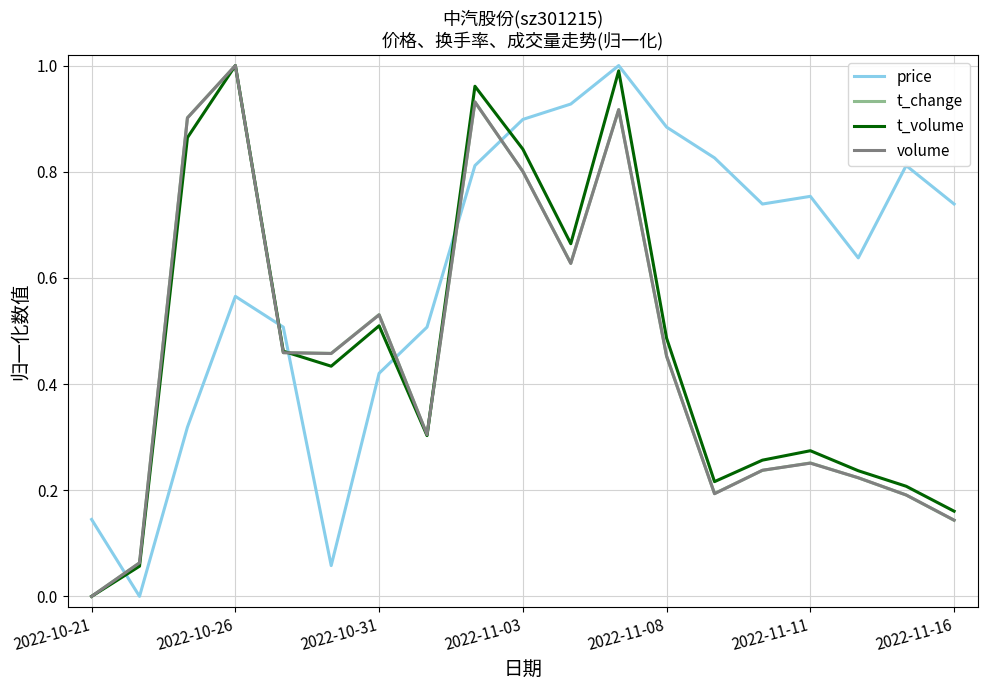

Which series has the largest total across all categories?

price